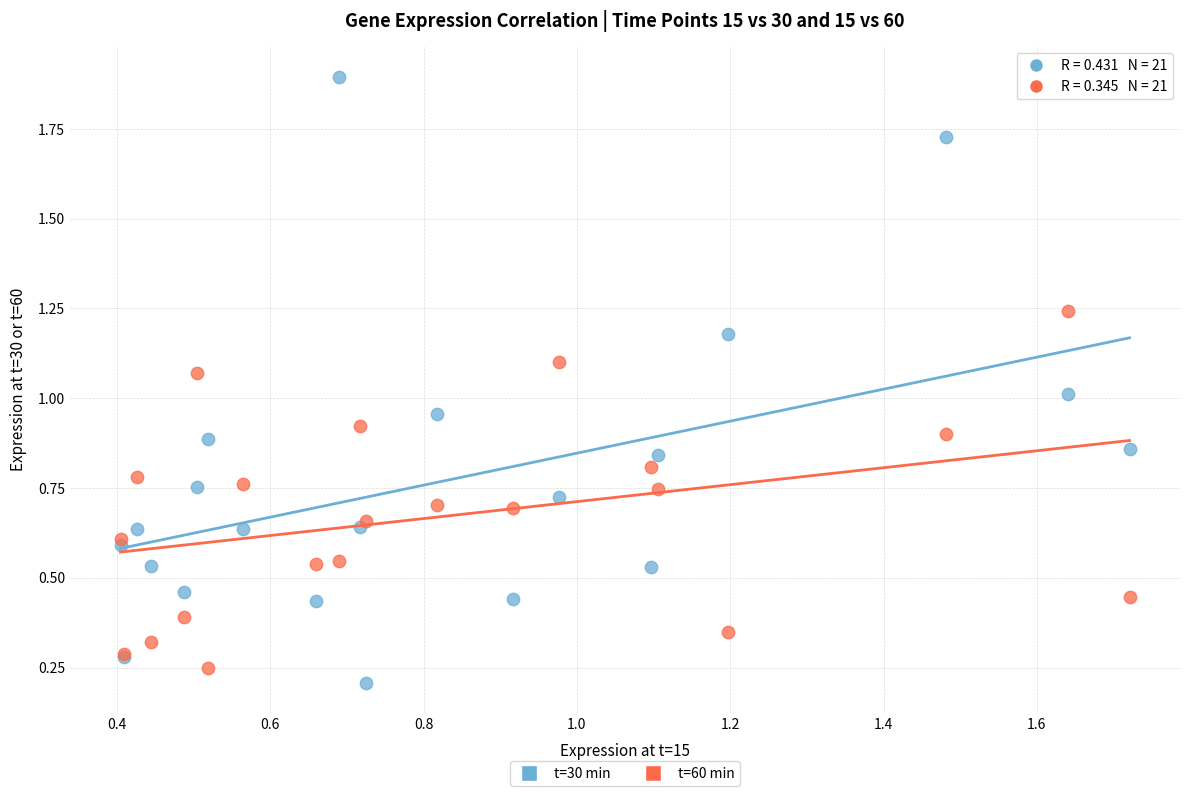

Which series contains the highest Y value?

t=30 min